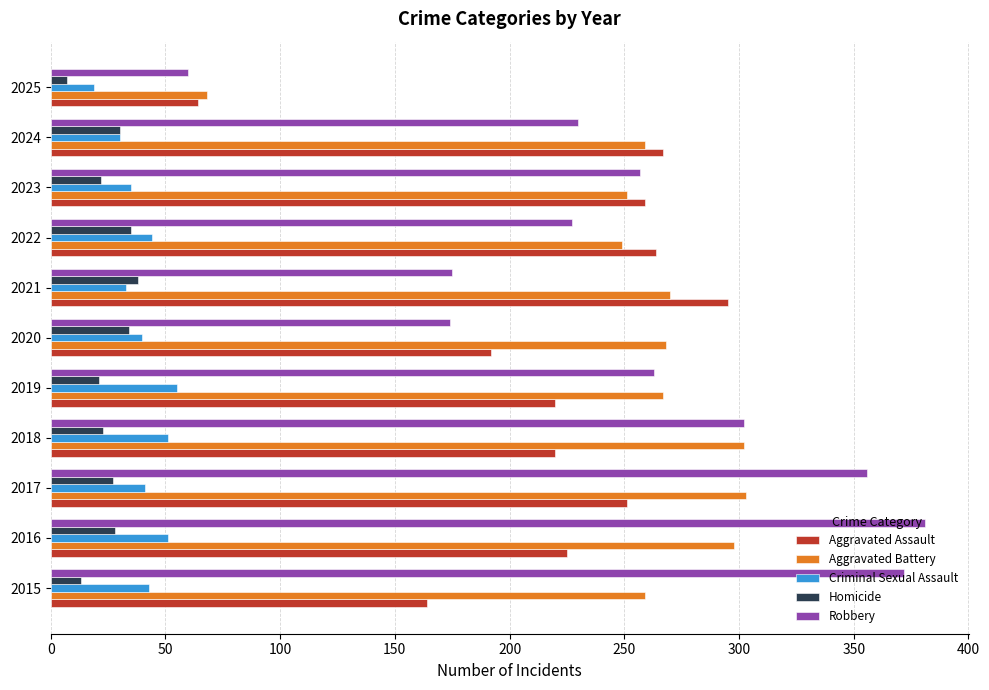

The Homicide series shows 34 at 2020. True or false?

True